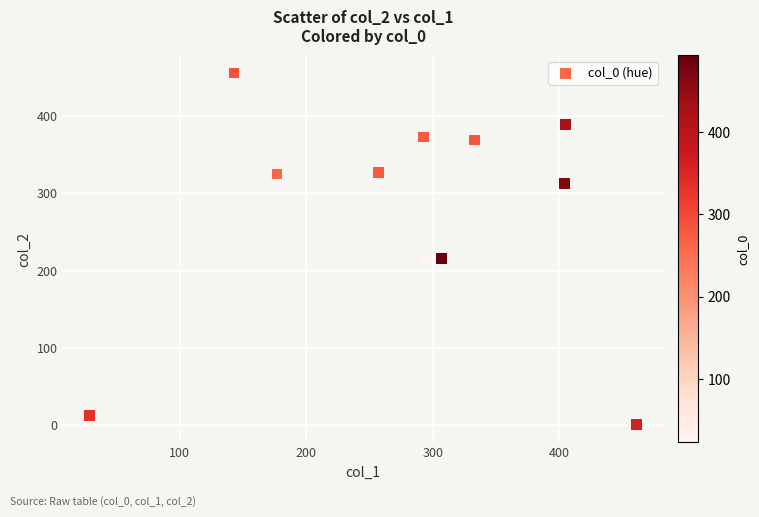

What is the range of Y values (max minus min)?

456